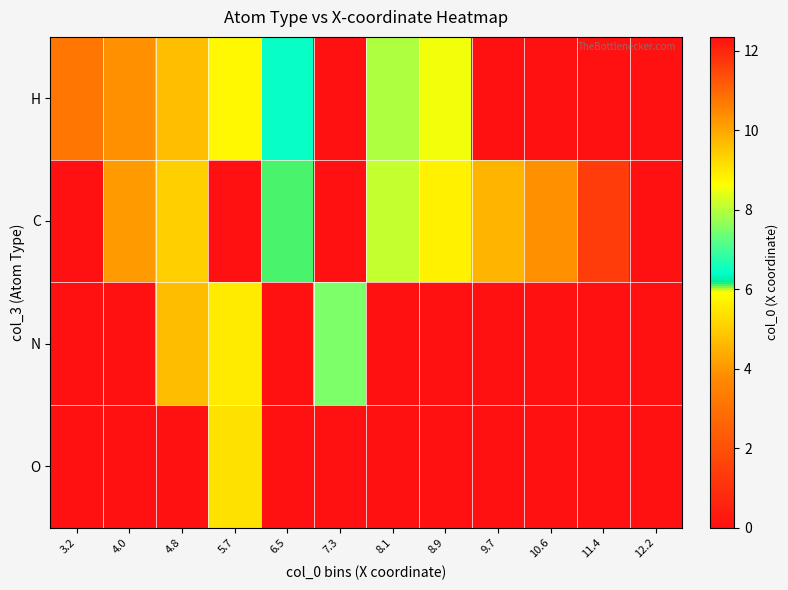

What is the greatest value displayed?

12.4